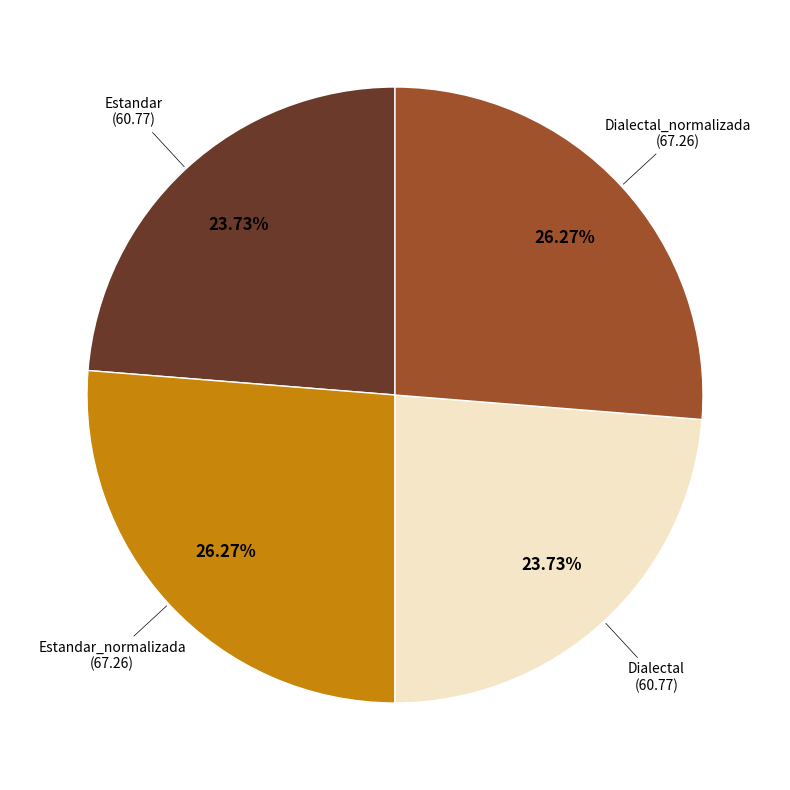

Is there a majority slice in this chart?

No